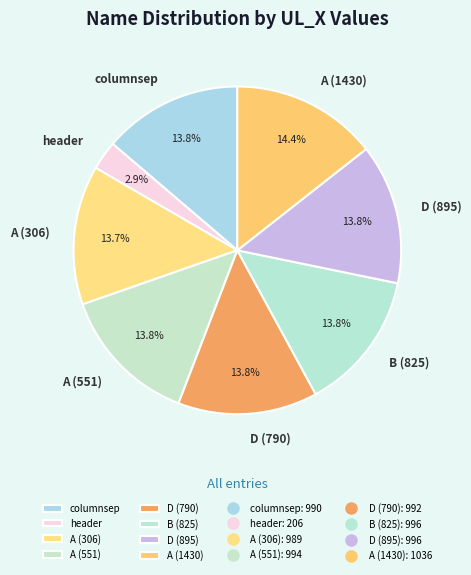

How much of the chart is everything except B (825)?

86.2%